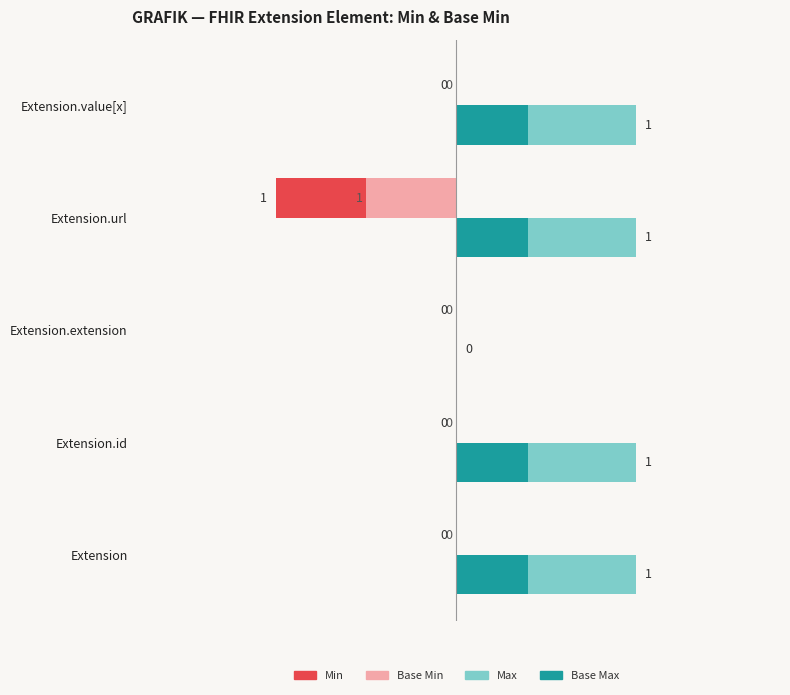

What is the value of the Base Max (partial) bar at the 1st from the left?

0.4